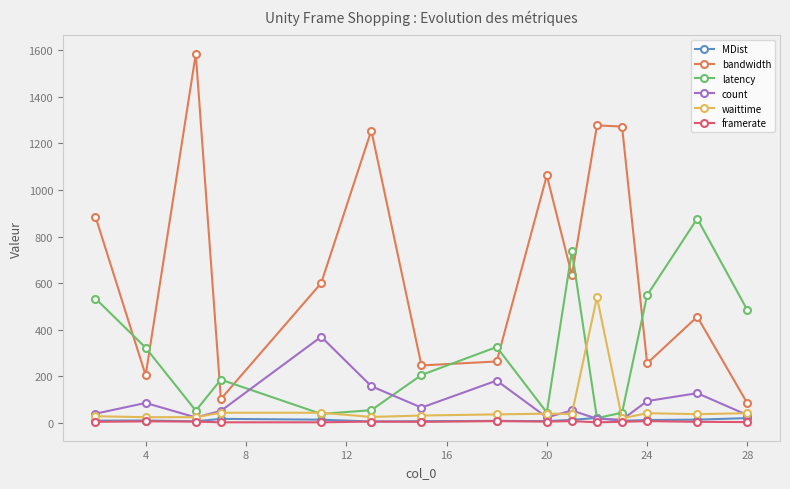

Which series has the largest range (max minus min)?

bandwidth